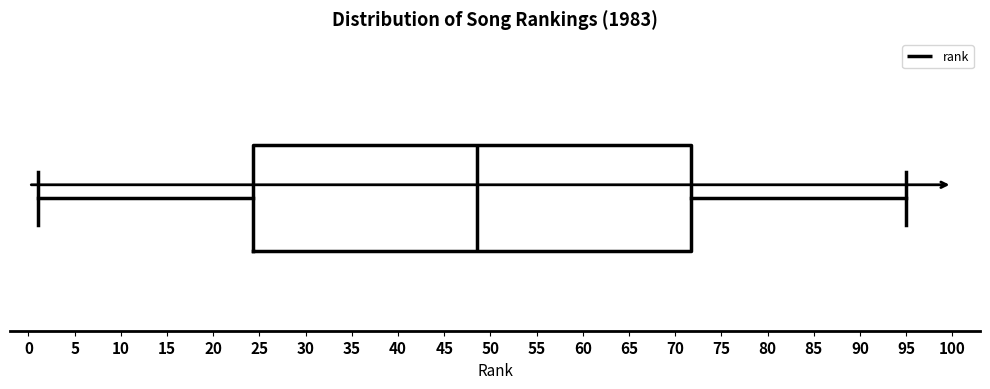

Read this box plot against the x-axis: the position of the median line, the range covered by the box, and the ends of both whiskers. The values are not printed on the chart, so give them approximately, as read against the axis.

median 48.5, box 24.5 to 72.0, whiskers 1.0 to 95.0